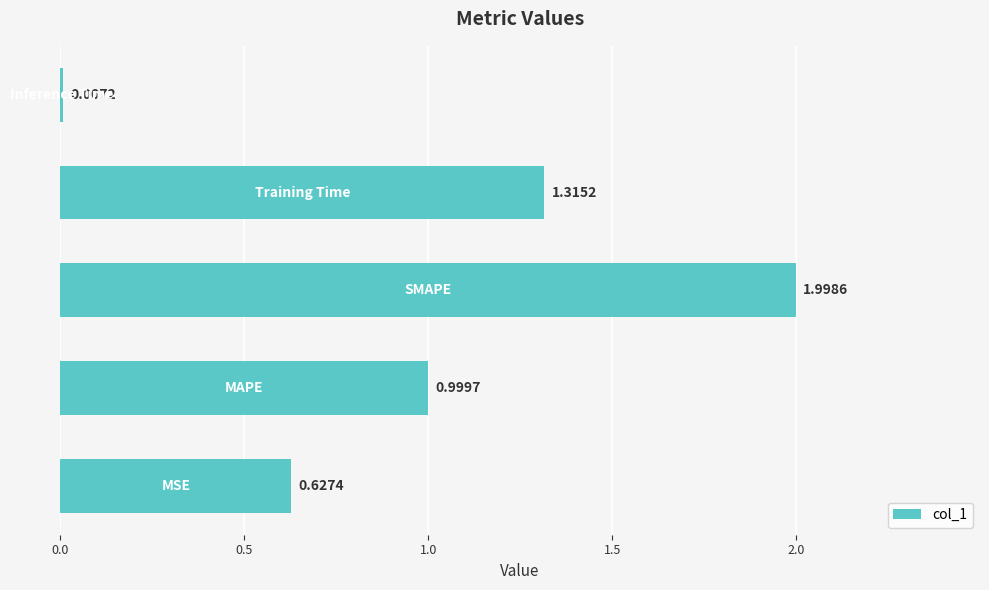

What is the sum of all values?

4.9